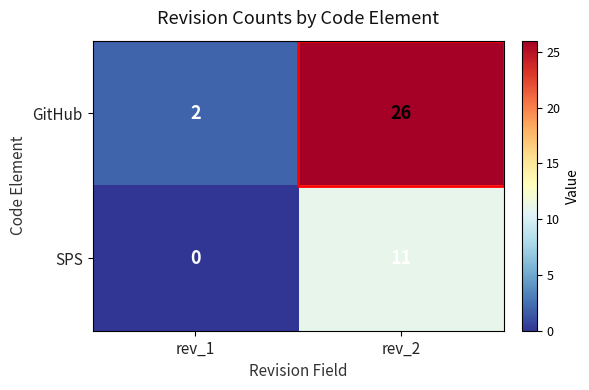

How many data points does each series have?

2